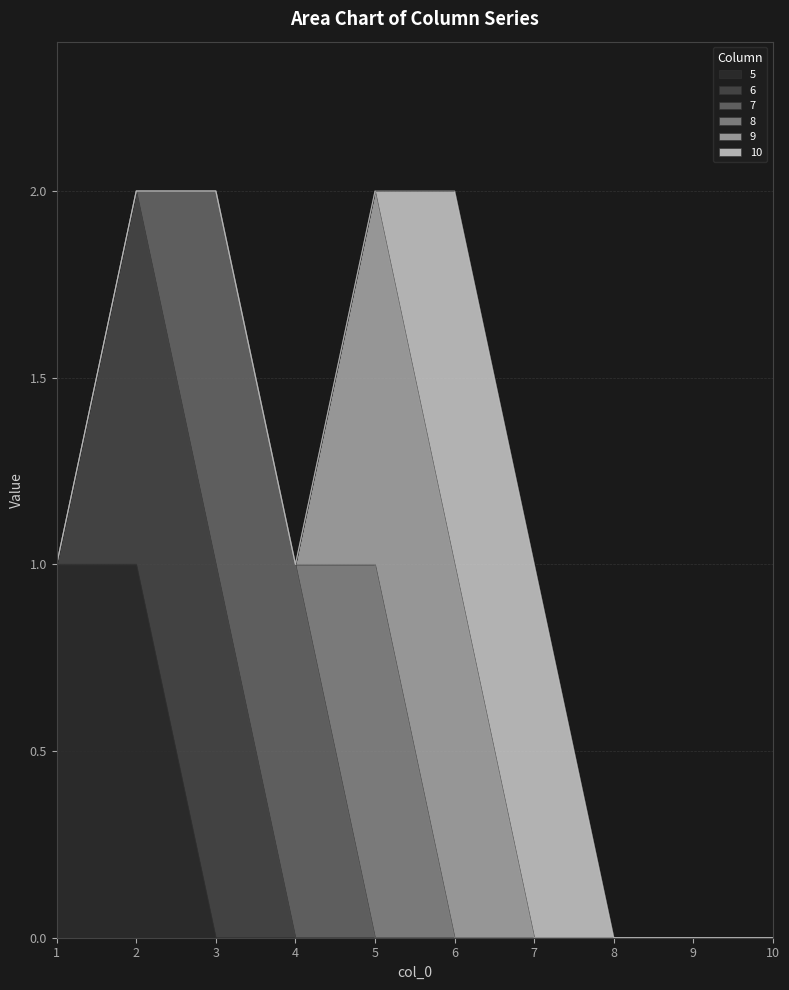

How many values in the 5 series exceed 0?

2